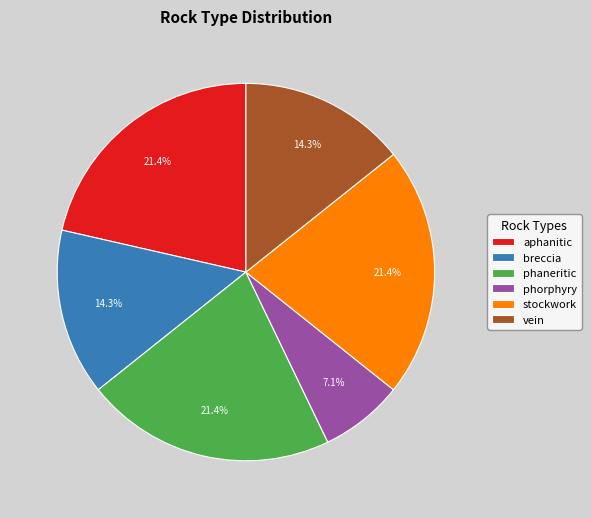

To the nearest percent, what is the difference between the largest and smallest slice percentages?

14%